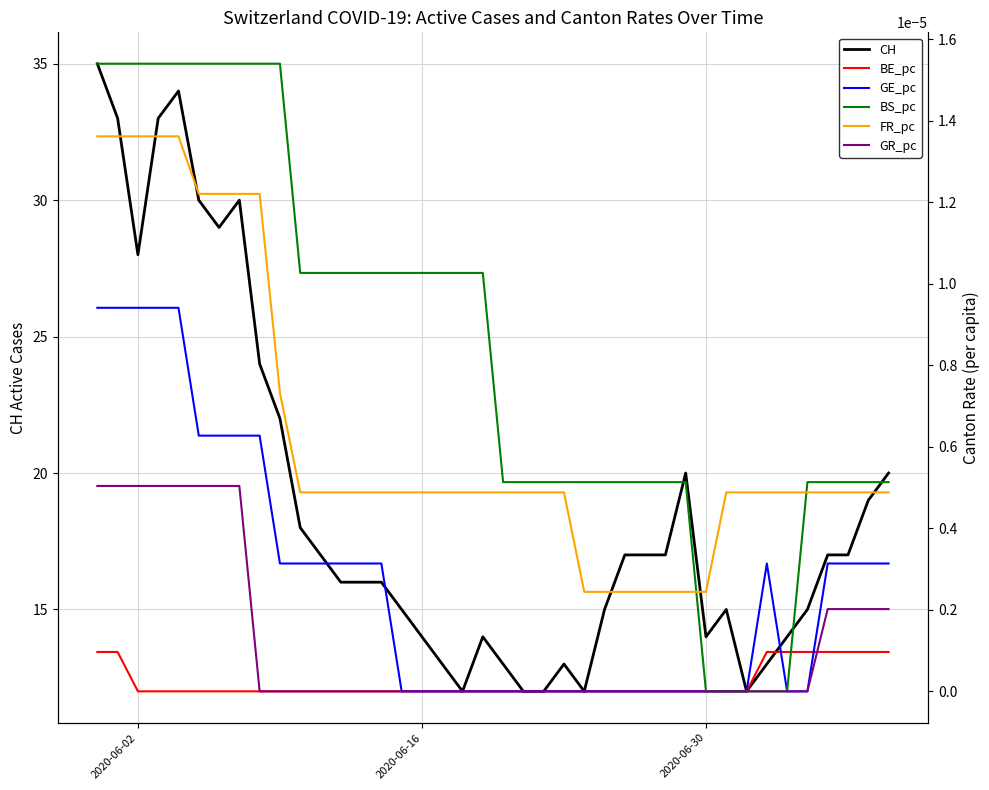

At which category does the chart reach its minimum across all series?

2020-06-02